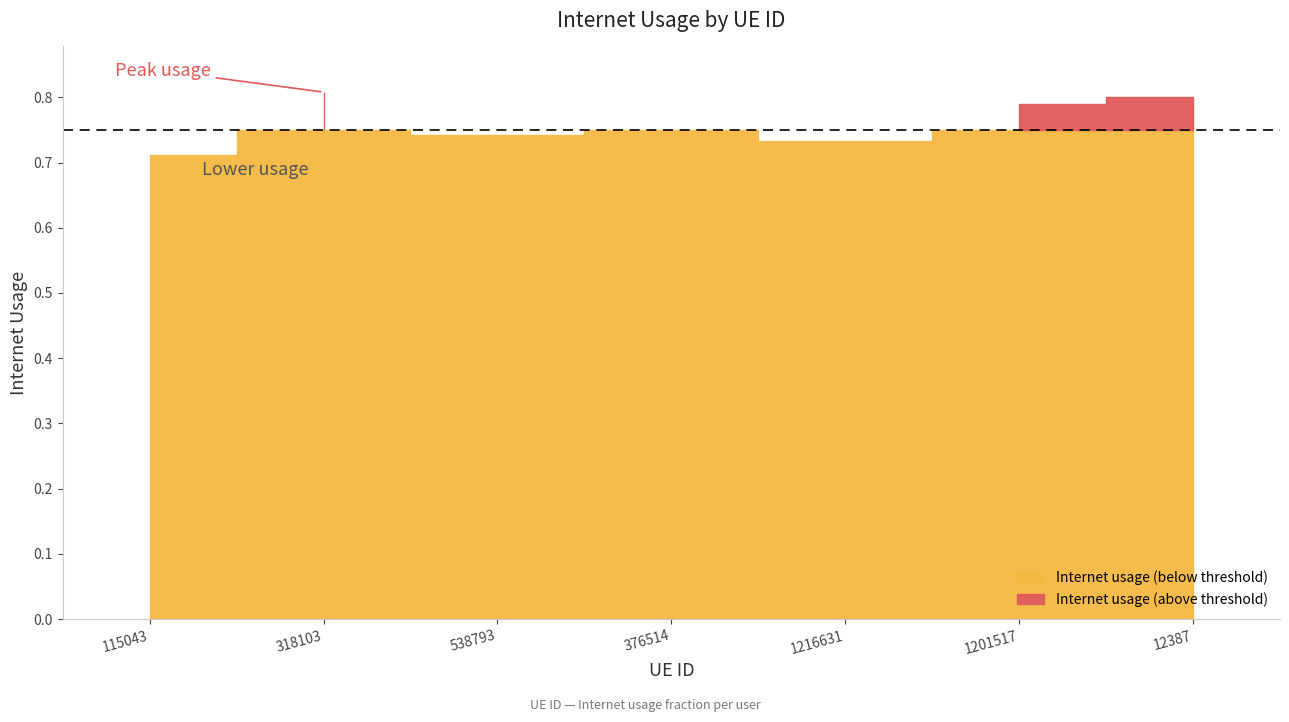

Reading left to right, extract all data points from this chart.

0.7	0.8	0.7	0.7	0.7	0.8	0.8